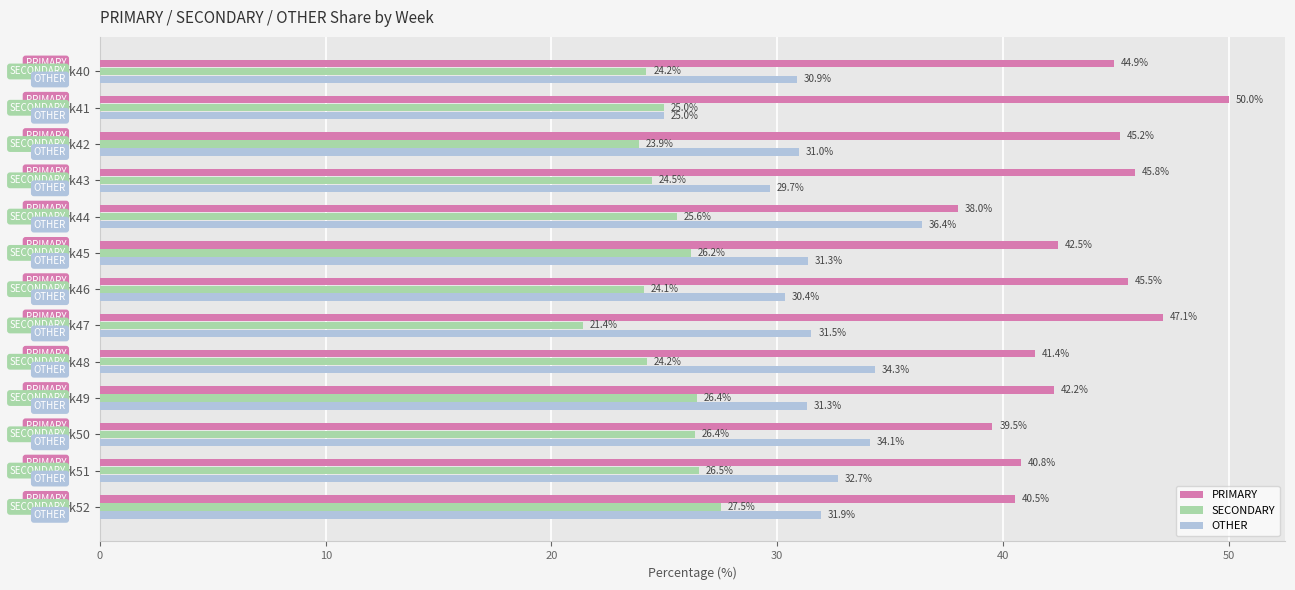

What are all the series names shown in the legend?

PRIMARY, SECONDARY, OTHER